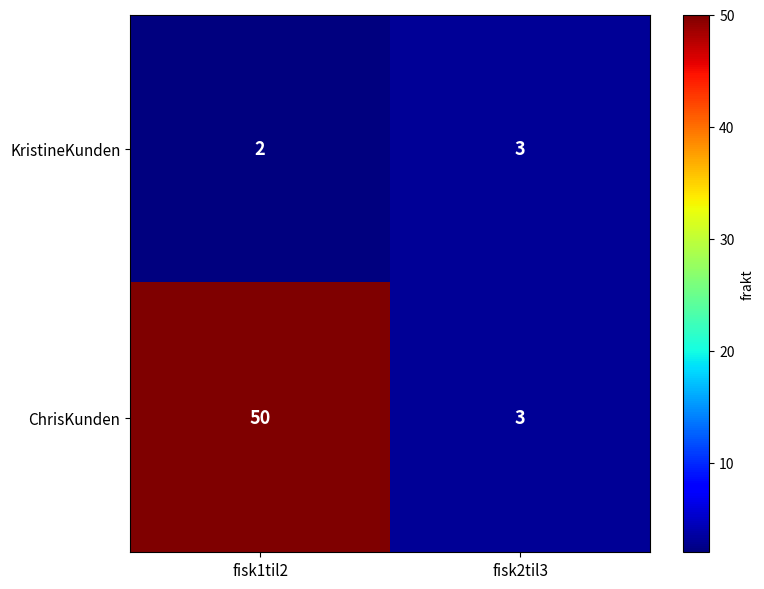

At how many categories does at least one series exceed 46?

1